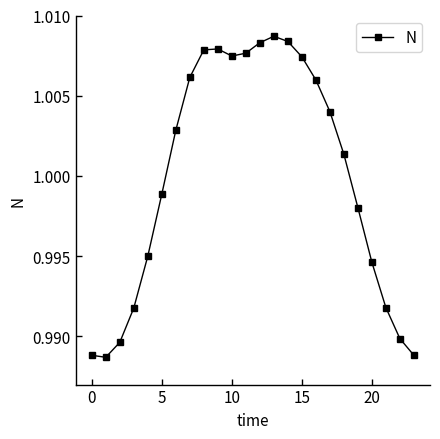

What is the sum of all values?

24.0